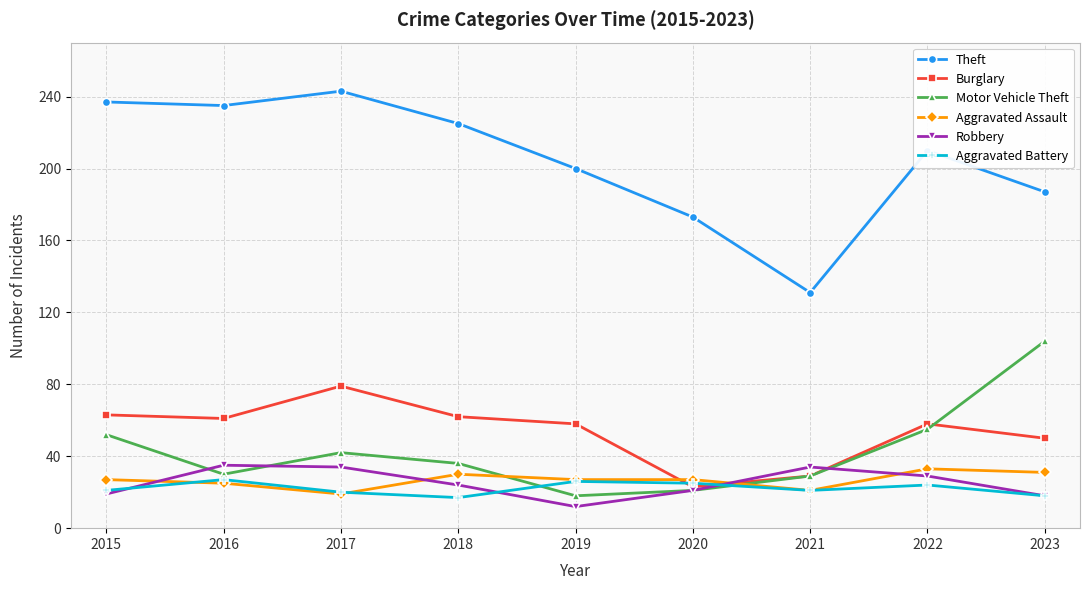

At which category does Theft reach its first local peak?

2017